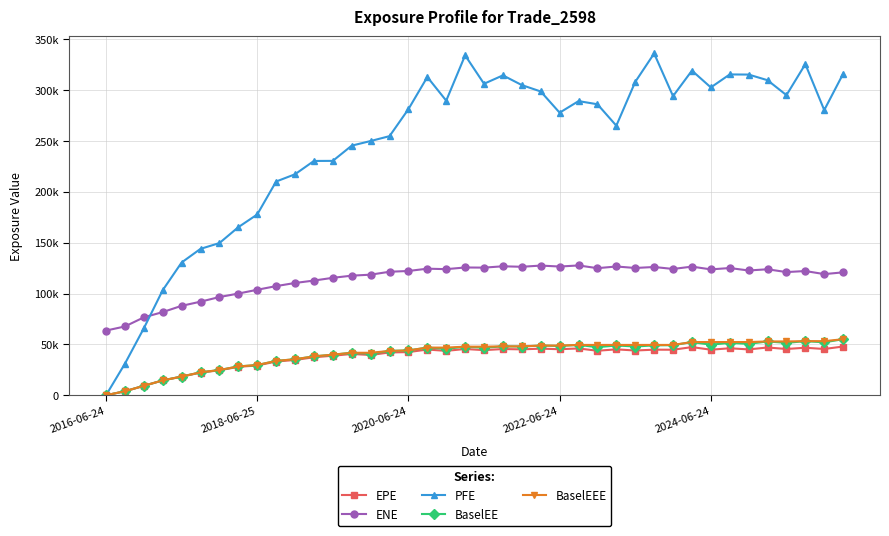

Is this an area chart (filled region under the line)?

No